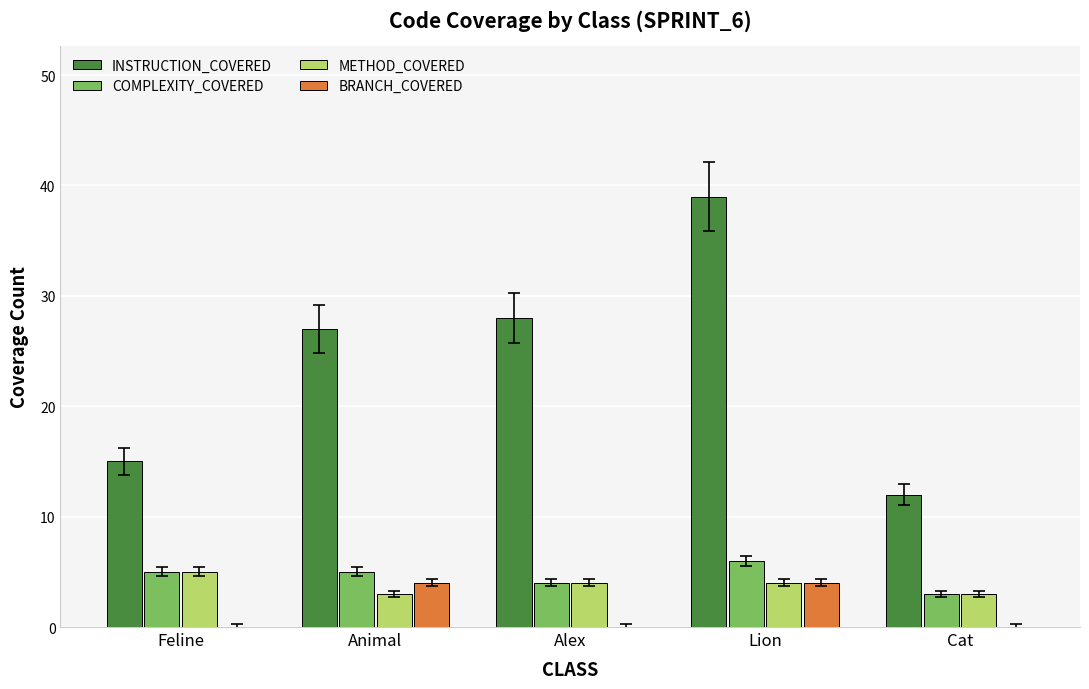

What is the sum of the INSTRUCTION_COVERED values at Alex and Animal?

55